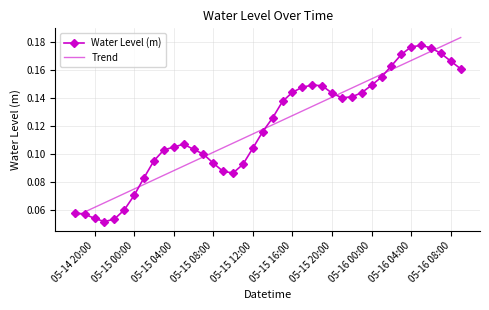

True or false: Water Level (m) and Trend intersect in this chart.

True